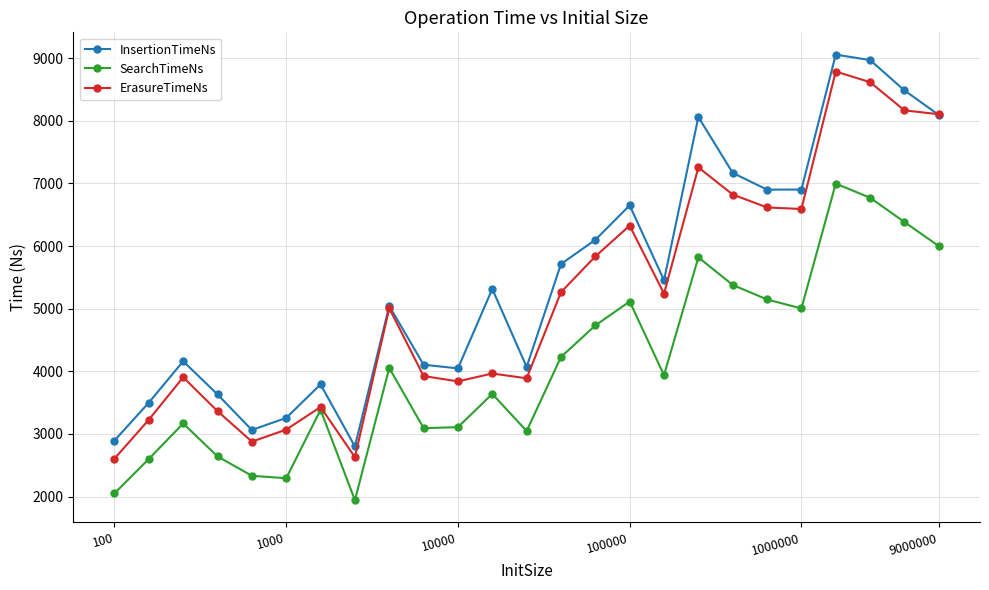

True or false: SearchTimeNs and InsertionTimeNs cross at least once.

False